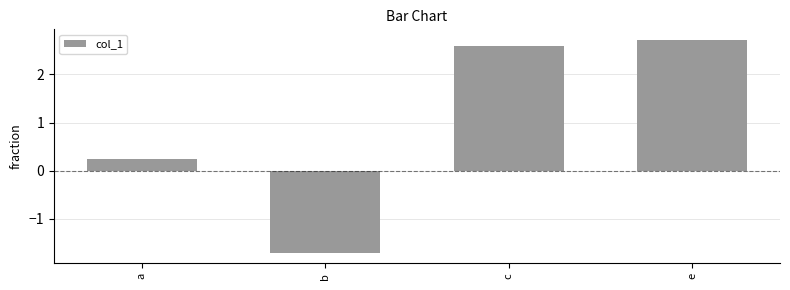

Where is the data nearest to the value 0?

a